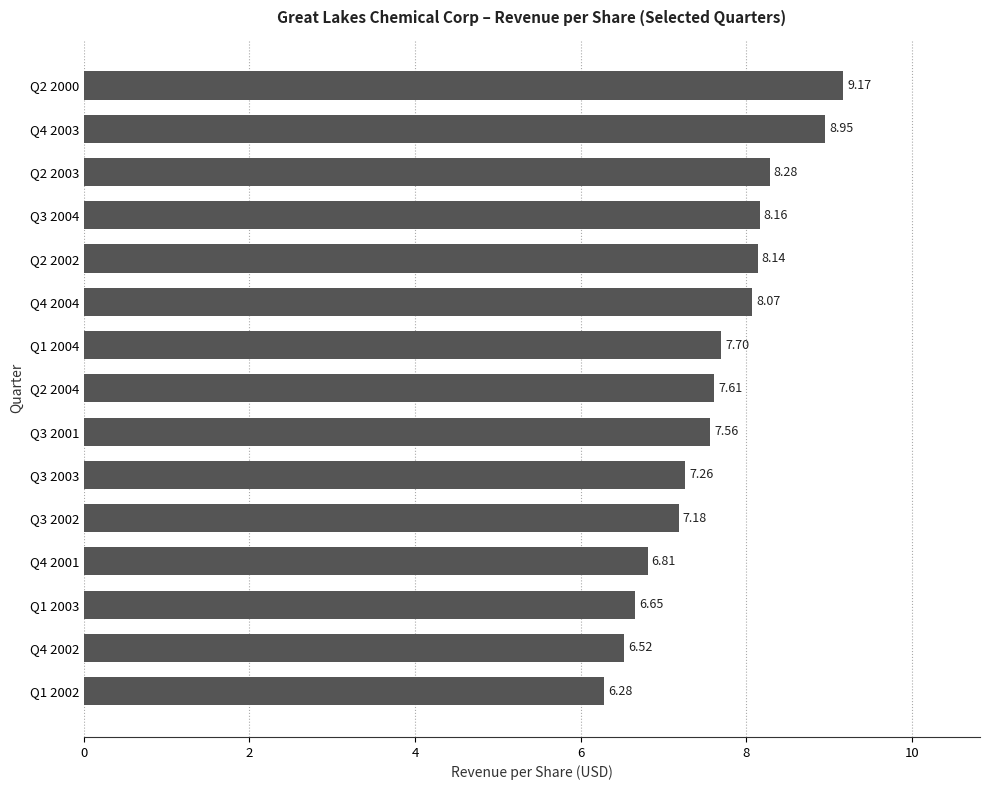

List the labels in order of value, largest first.

Q2 2000, Q4 2003, Q2 2003, Q3 2004, Q2 2002, Q4 2004, Q1 2004, Q2 2004, Q3 2001, Q3 2003, Q3 2002, Q4 2001, Q1 2003, Q4 2002, Q1 2002